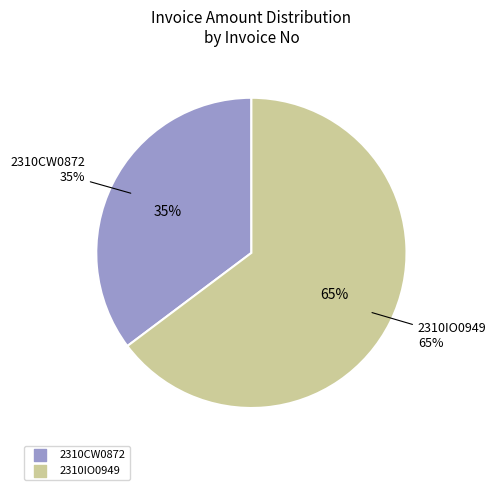

Does any single category account for the majority?

Yes